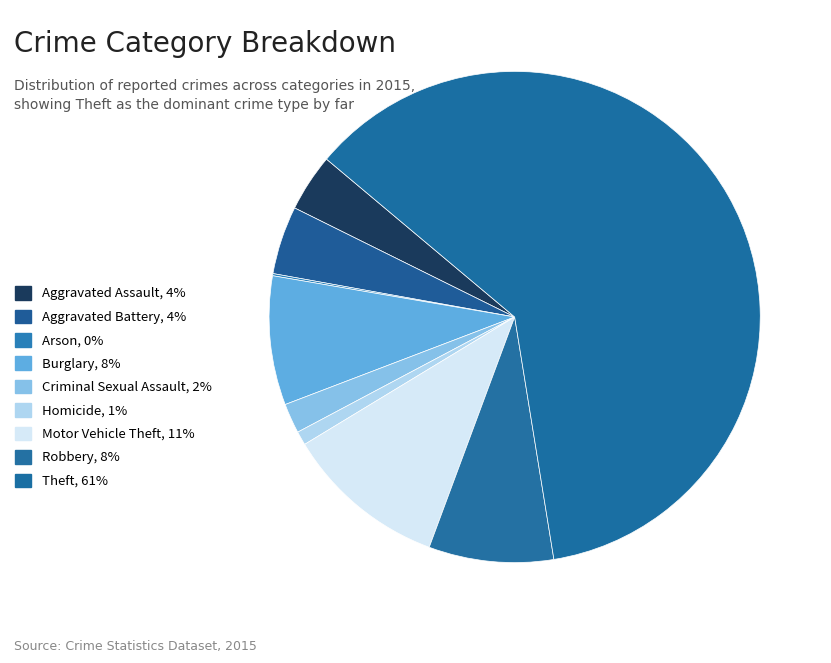

Which category accounts for the majority?

Theft